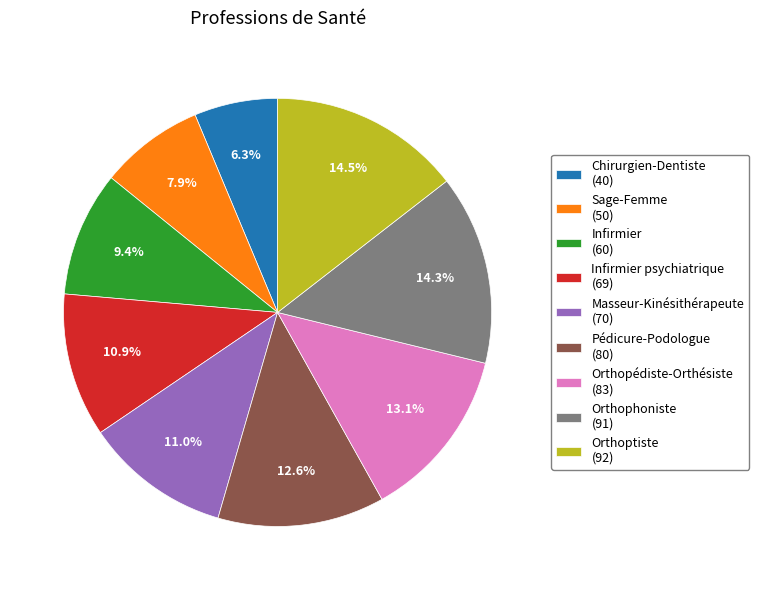

Is there any slice that represents more than half of the pie?

No